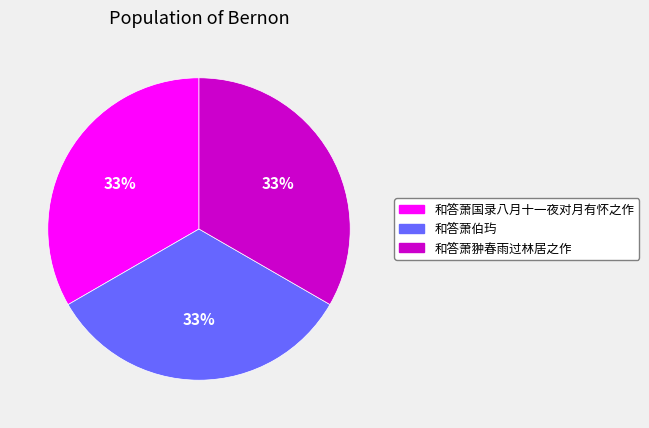

Approximately how many times larger is the value at 和答萧翀春雨过林居之作 compared to 和答萧国录八月十一夜对月有怀之作?

1.0